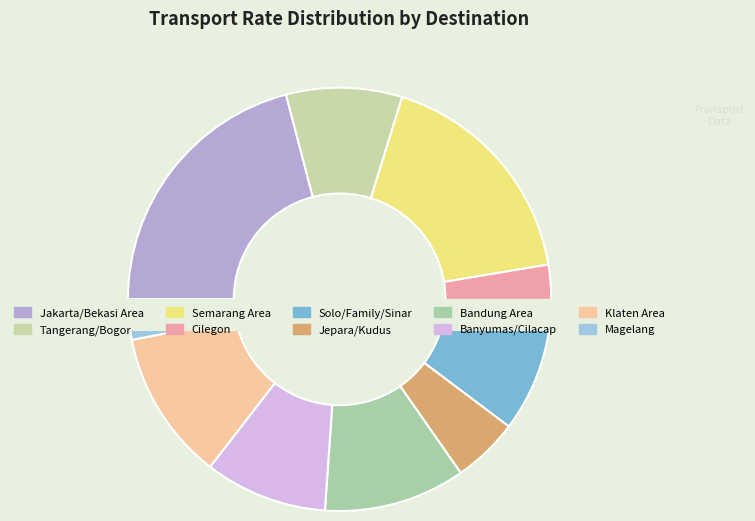

Does BANYUMAS account for over 50% of the chart?

No